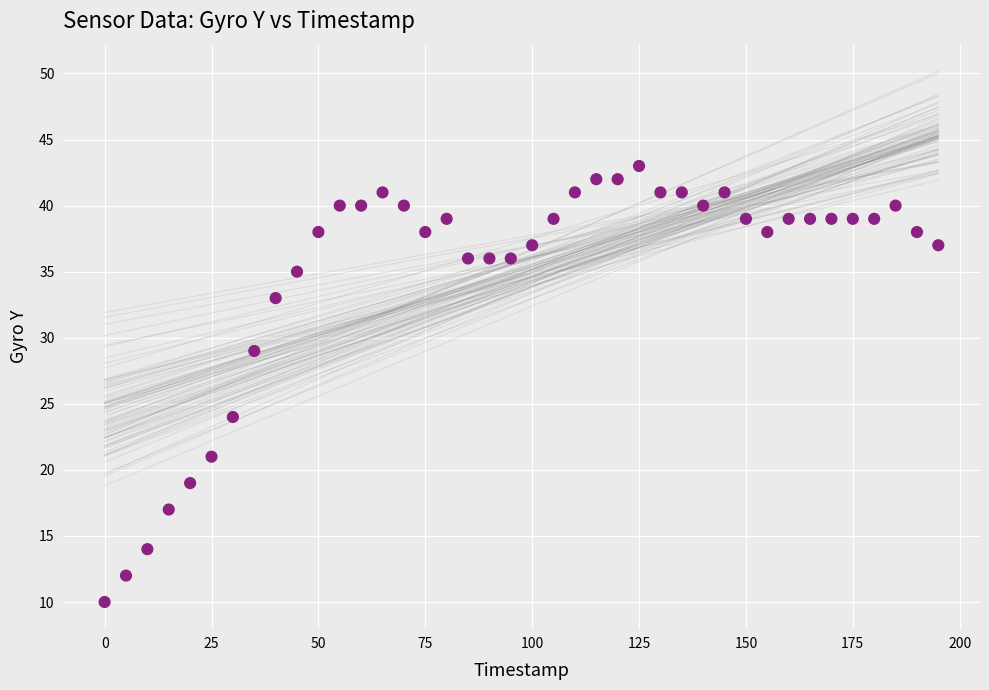

What is the range of X values (max minus min)?

195